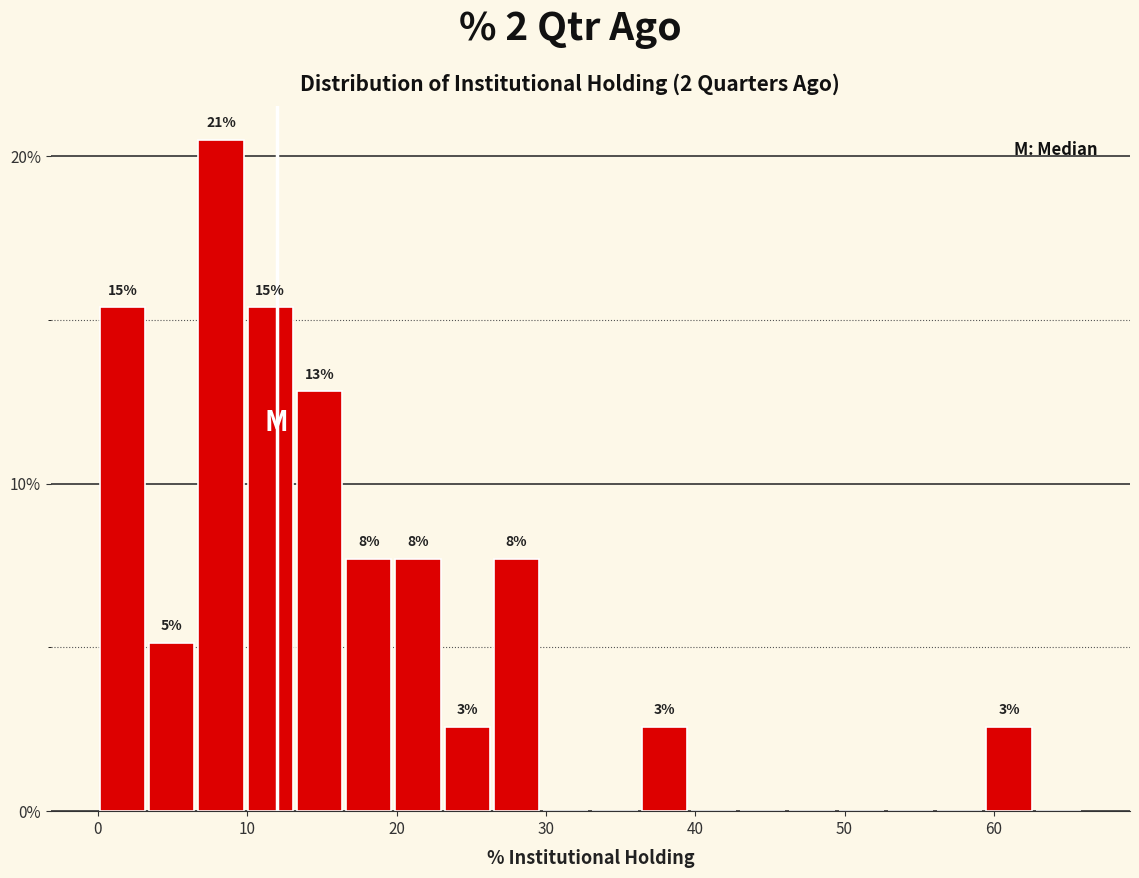

Around what value on the x-axis is the tallest bar? Give the approximate position of its centre, as read against the axis.

8